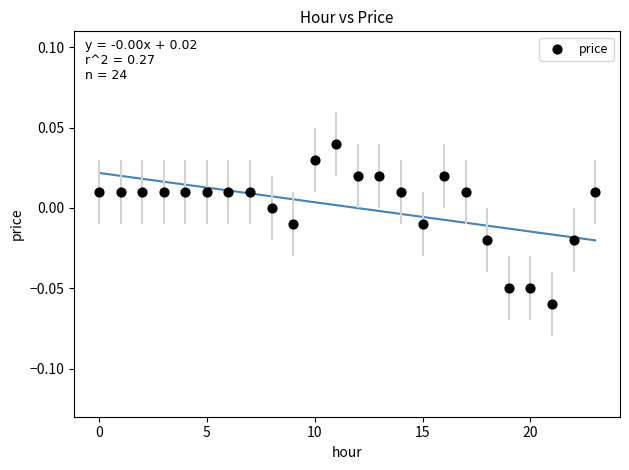

How many data points are displayed?

24